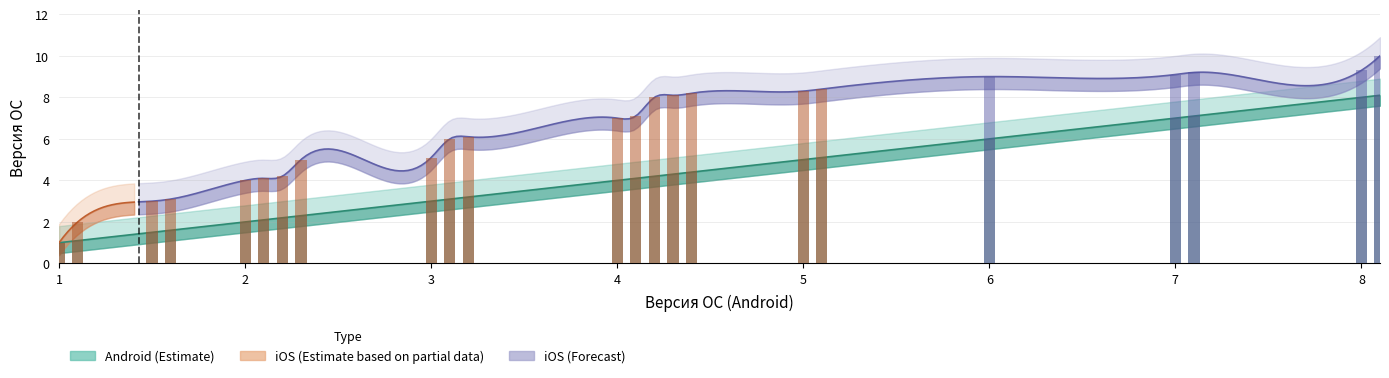

Reading left to right, extract all data points from this chart.

1.0	1.1	1.5	1.6	2.0	2.1	2.2	2.3	3.0	3.1	3.2	4.0	4.1	4.2	4.3	4.4	5.0	5.1	6.0	7.0	7.1	8.0	8.1